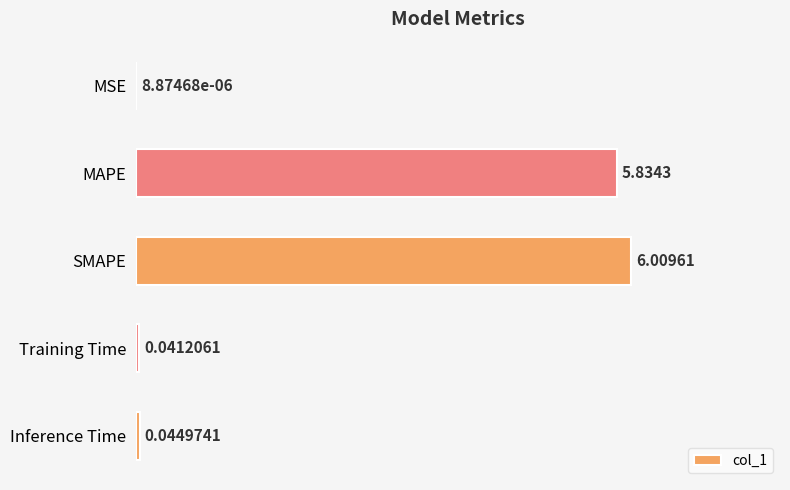

How many data points does each series have?

5